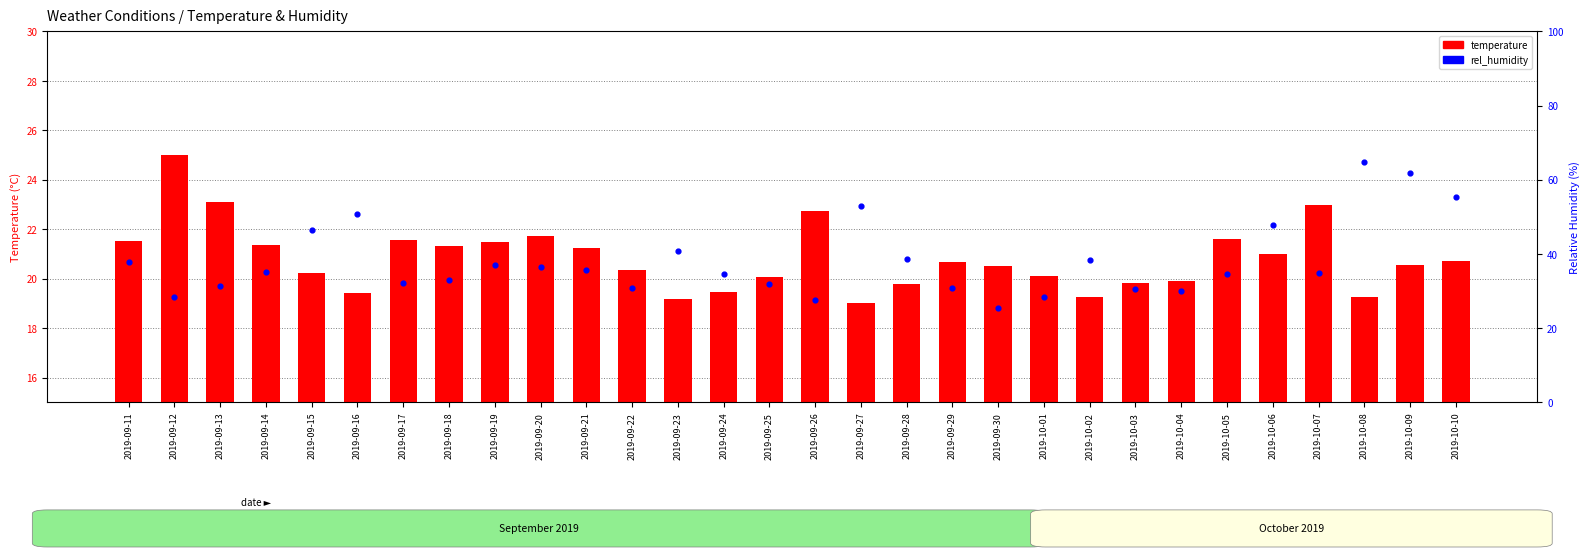

At how many categories does at least one series exceed 28?

28